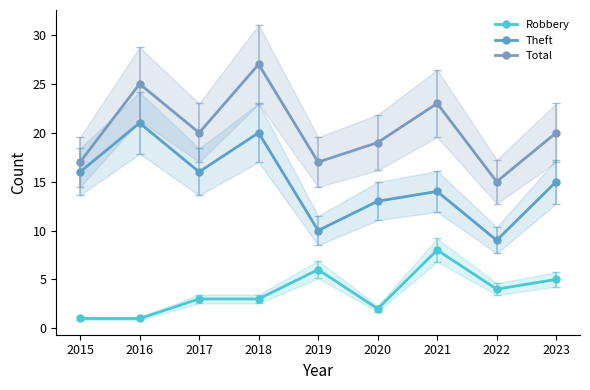

What is the difference between the highest and lowest values at 2020?

17